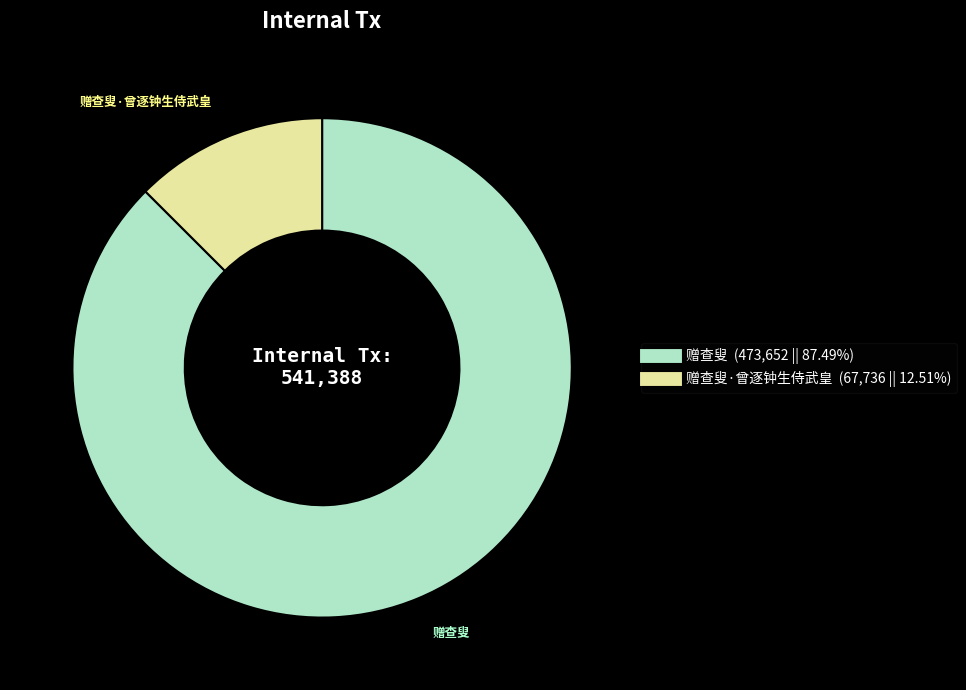

Does any single category account for the majority?

Yes